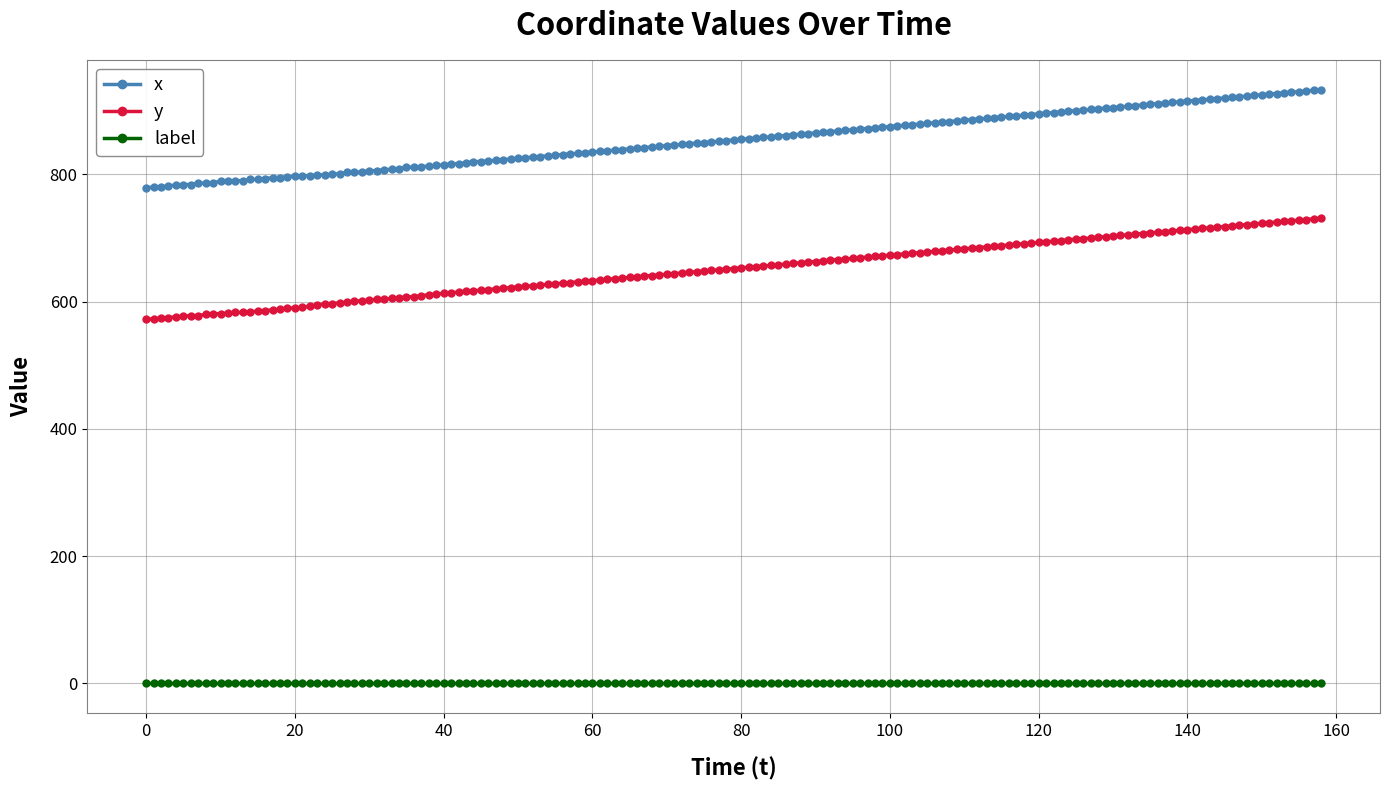

Count the number of categories in the chart.

159